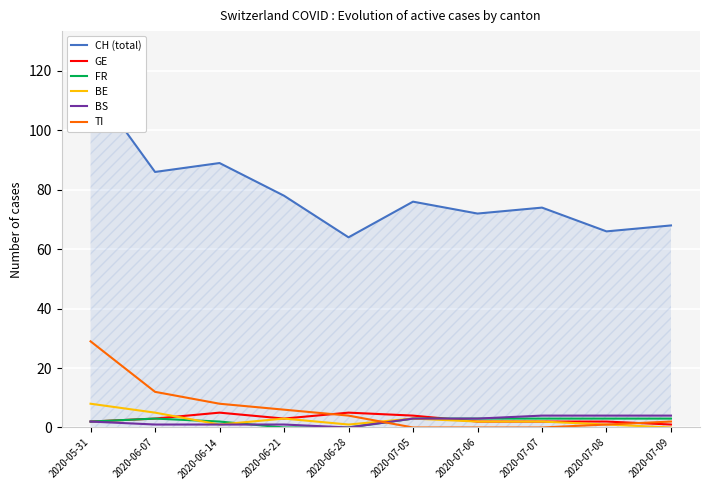

The value of CH (total) at 2020-07-09 is 20. True or false?

False